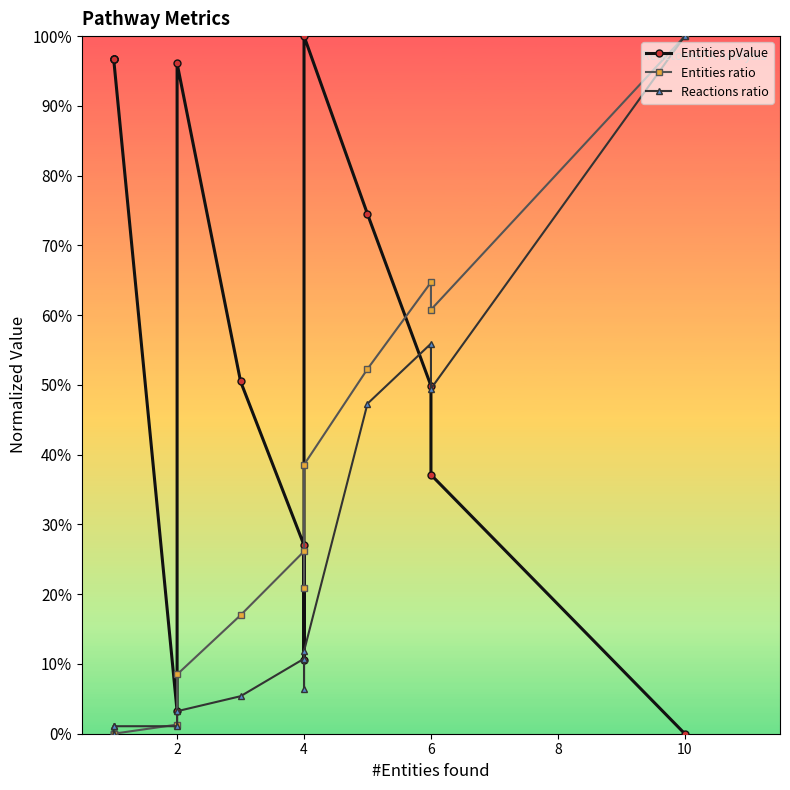

Which series changed the most between 2 and 8?

Entities pValue